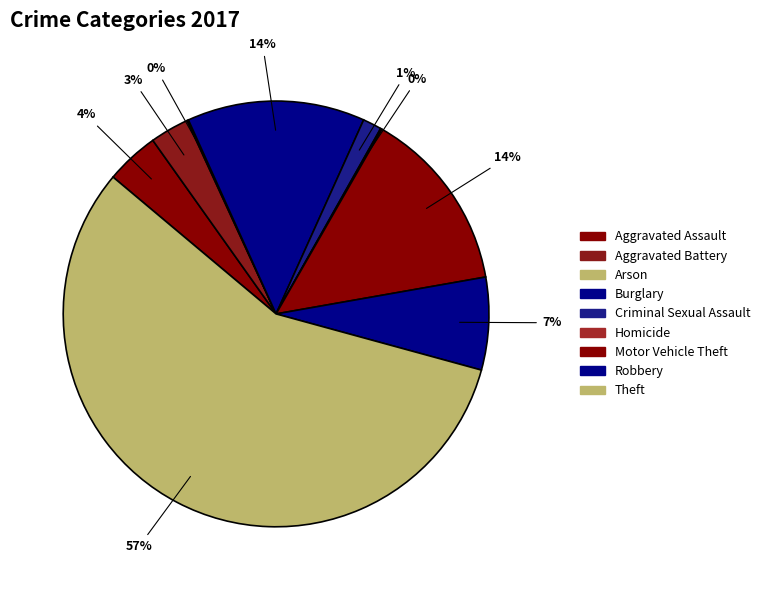

To the nearest percent, what is the difference between the largest and smallest slice percentages?

57%